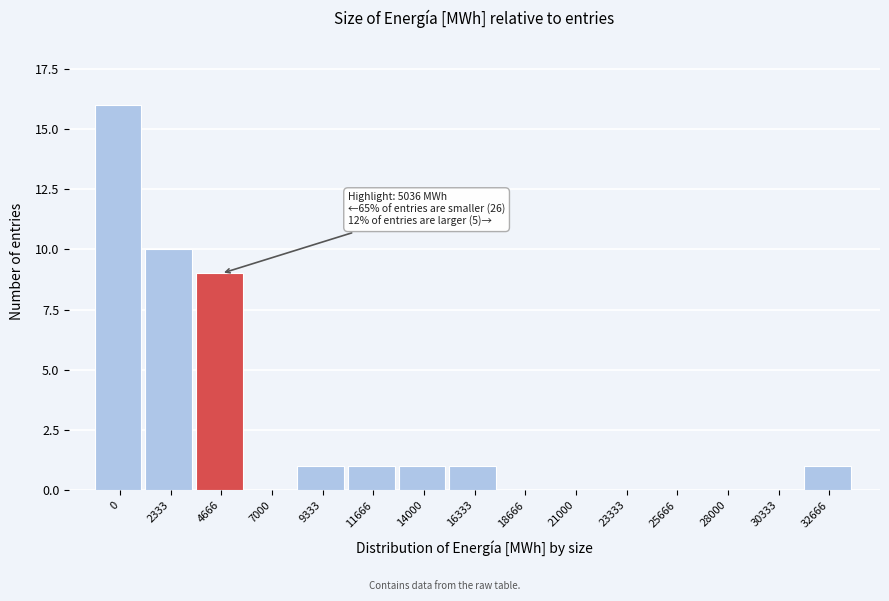

Reading left to right, transcribe all the data shown in this chart.

0=16	2333=10	4666=9	7000=0	9333=1	11666=1	14000=1	16333=1	18666=0	21000=0	23333=0	25666=0	28000=0	30333=0	32666=1